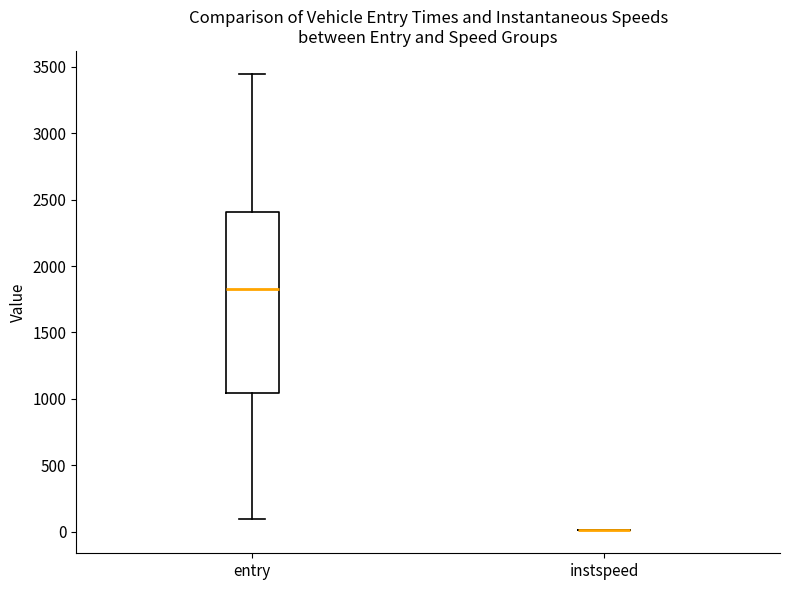

Reading left to right, transcribe this box plot: for each box, give where its median line is, the range the box spans, and where its two whiskers end, as read against the y-axis. The values are not printed on the chart, so give them approximately, as read against the axis.

entry: median 1850, box 1050 to 2400, whiskers 100 to 3450
instspeed: box collapsed to a line at 0, whiskers 0 to 0